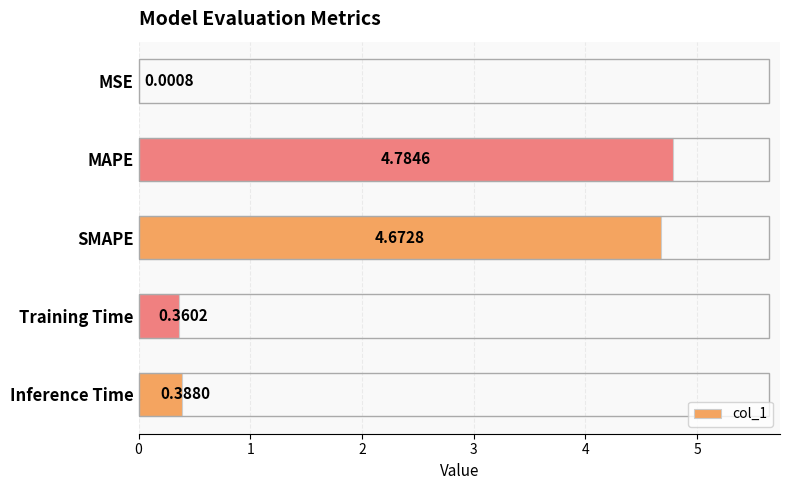

What is the ratio of the value at SMAPE to the value at MAPE?

1.0